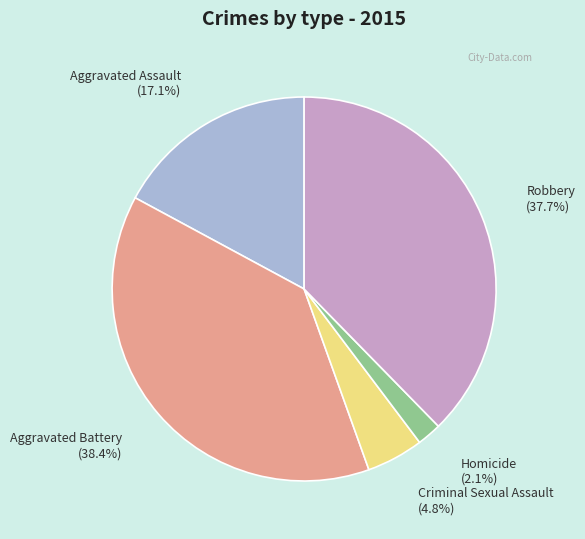

True or false: Aggravated Battery accounts for 28% of the total.

False